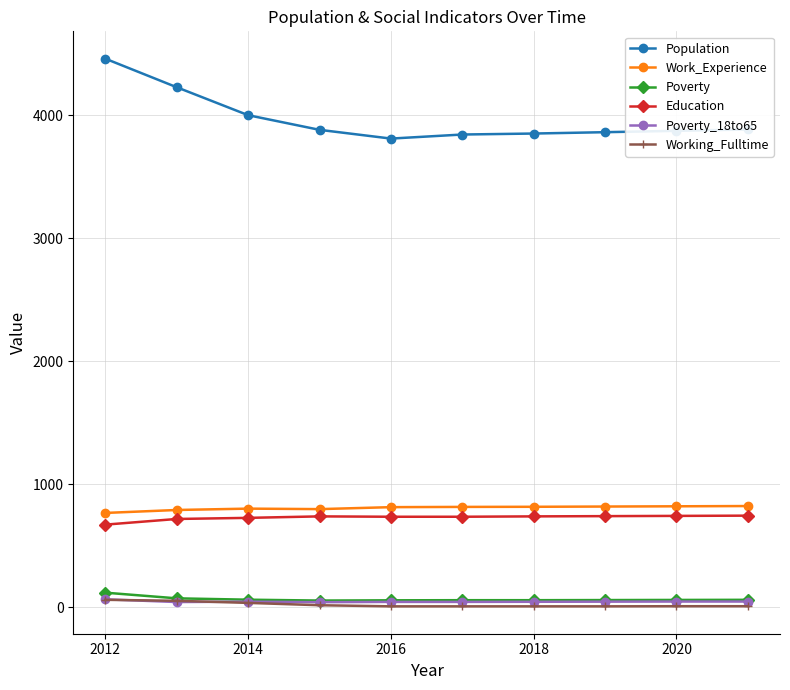

Which series has the largest range (max minus min)?

Population